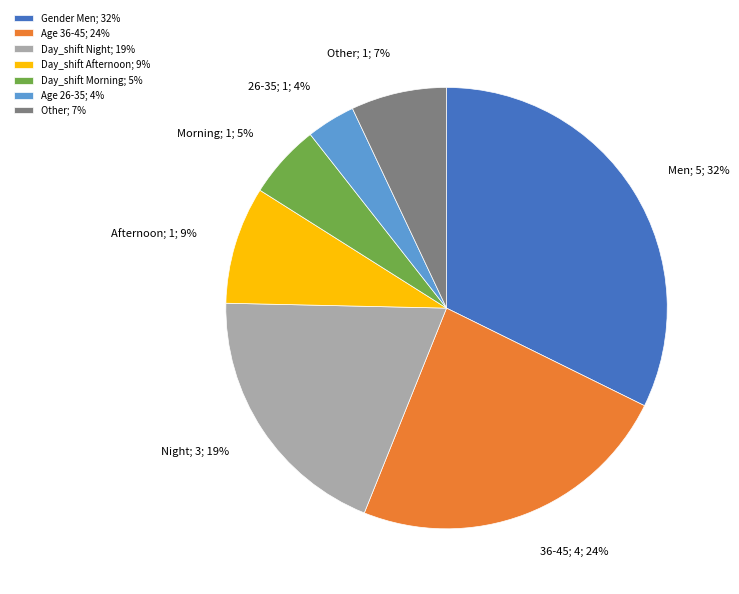

To the nearest percent, what is the average slice percentage?

14%